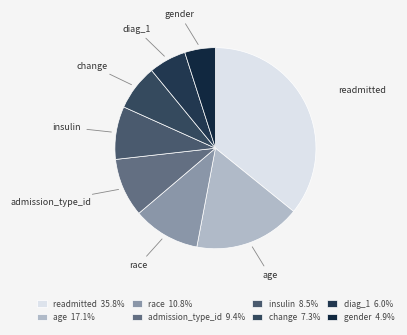

How many slices are in this pie chart?

8